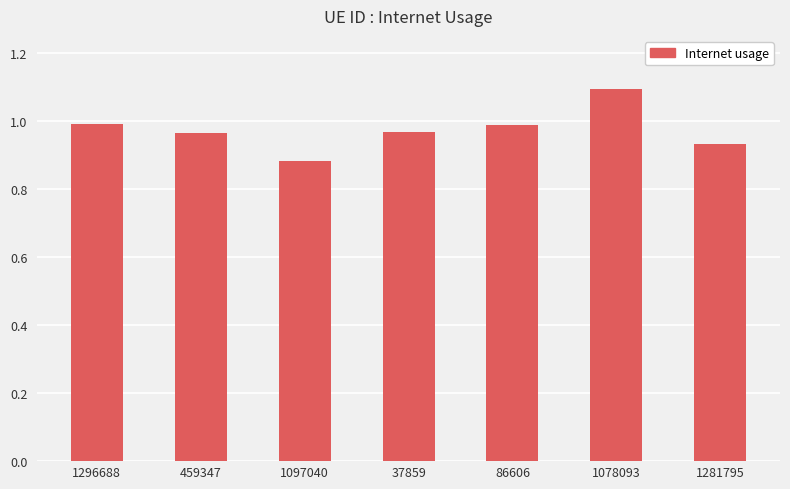

What is the label of the 7th bar from the left?

1281795